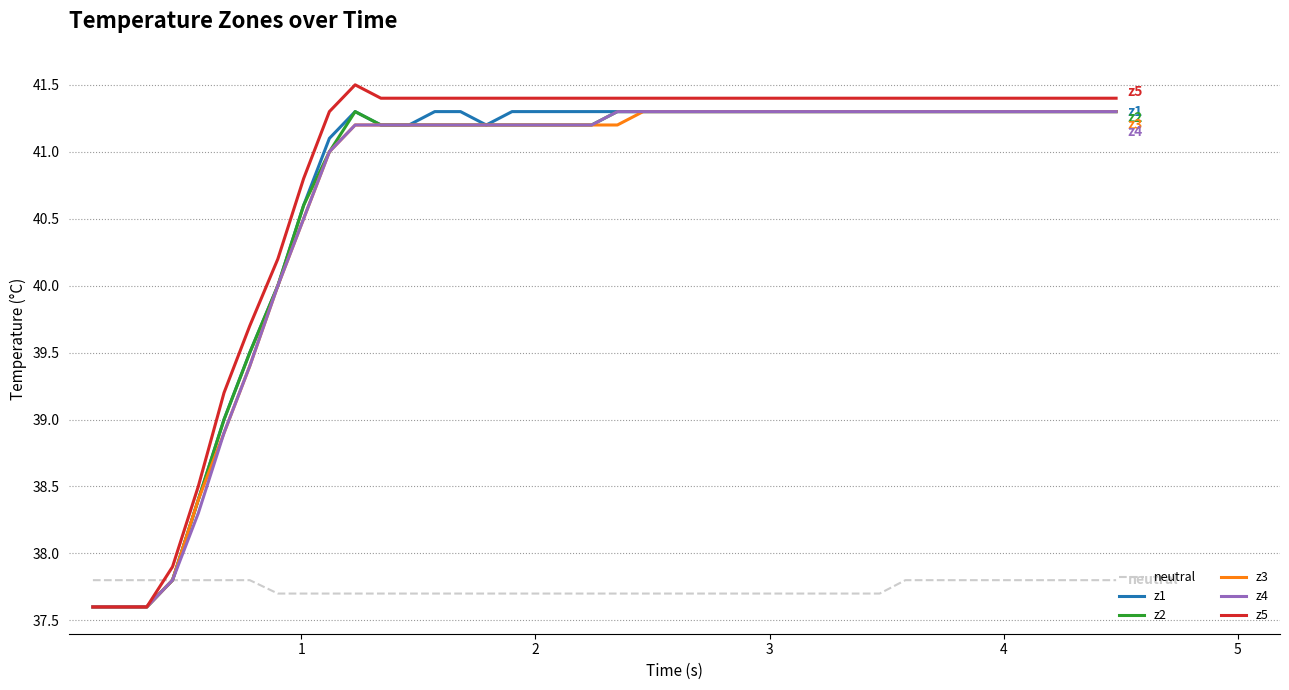

Which series has the largest range (max minus min)?

z5